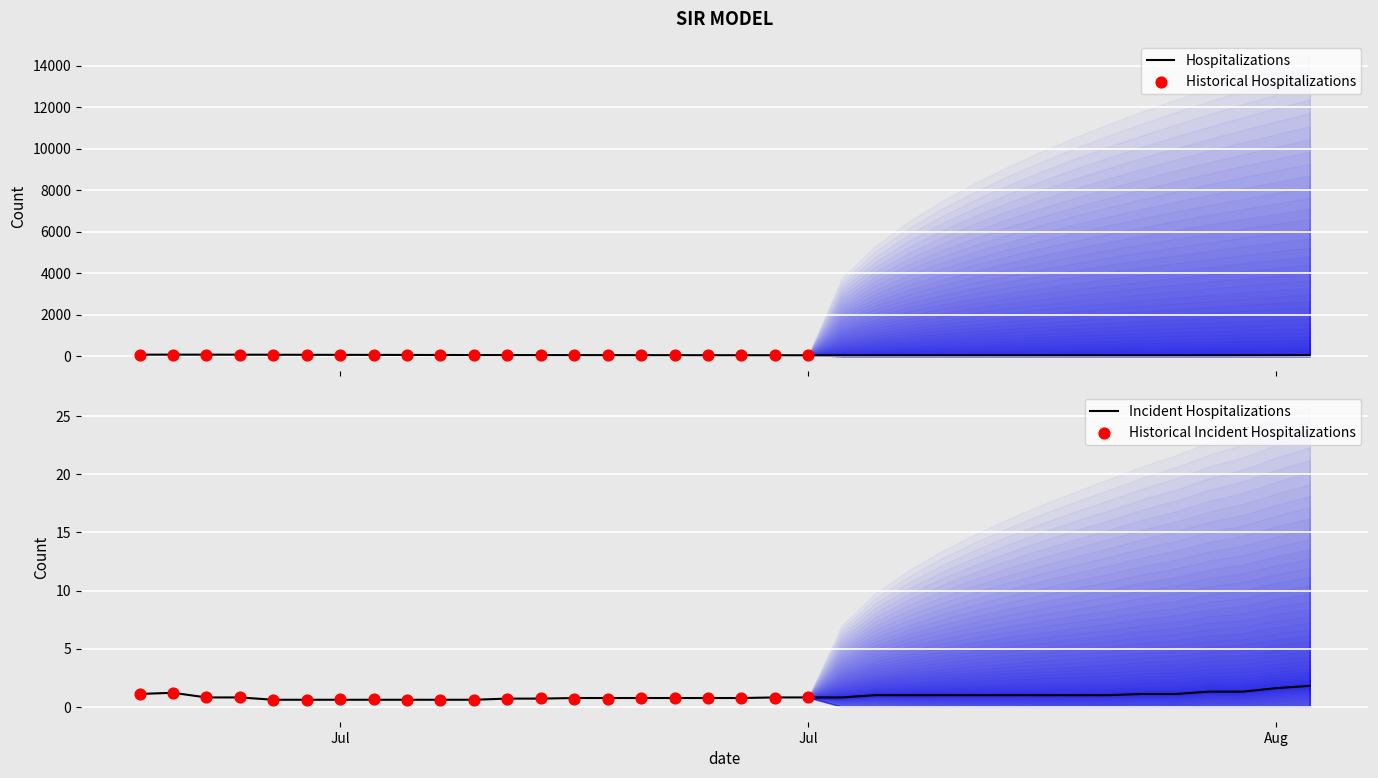

Which series has the largest total across all categories?

Model